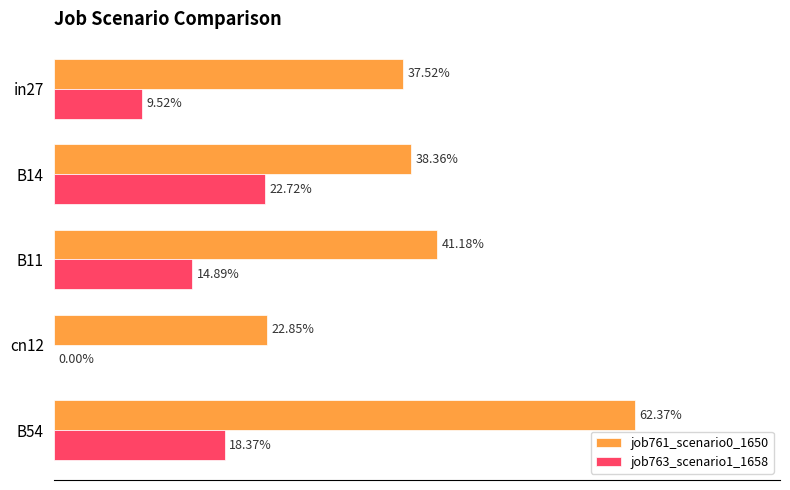

What are all the series names shown in the legend?

job761_scenario0_1650, job763_scenario1_1658